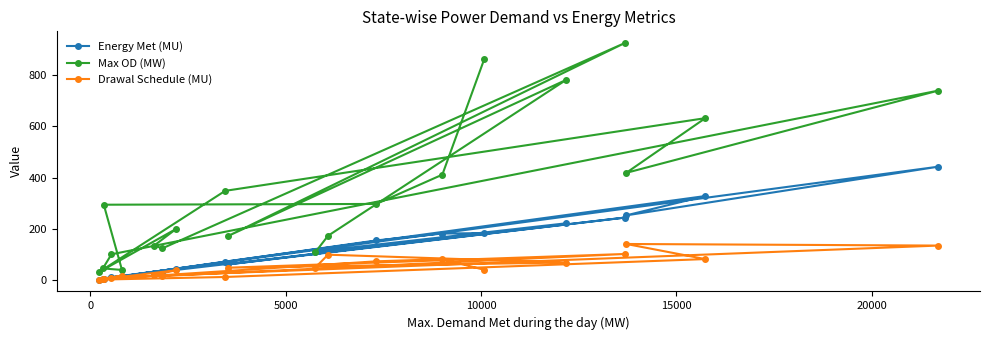

What is the difference between the second highest and minimum values in the Drawal Schedule (MU) series?

132.6